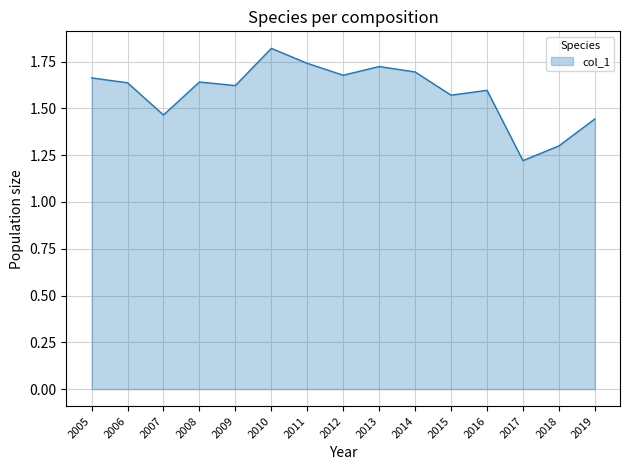

True or false: the data shows 1.7 at 2013.

True